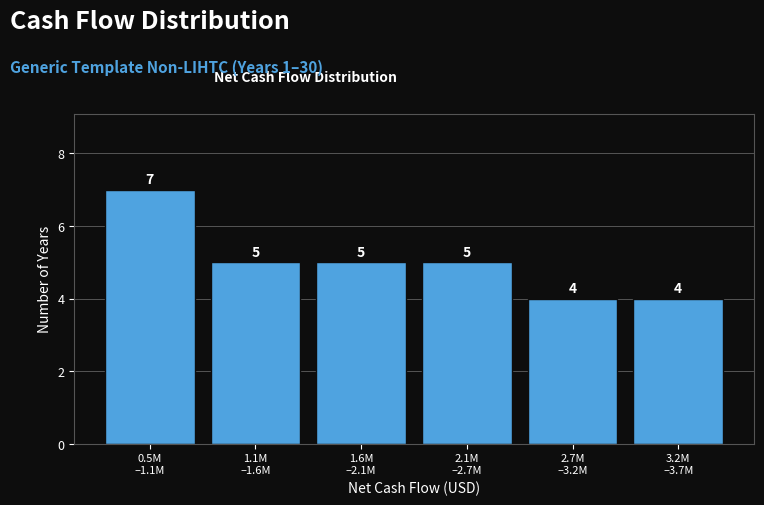

Reading left to right, what are all the values shown in this chart?

7	5	5	5	4	4